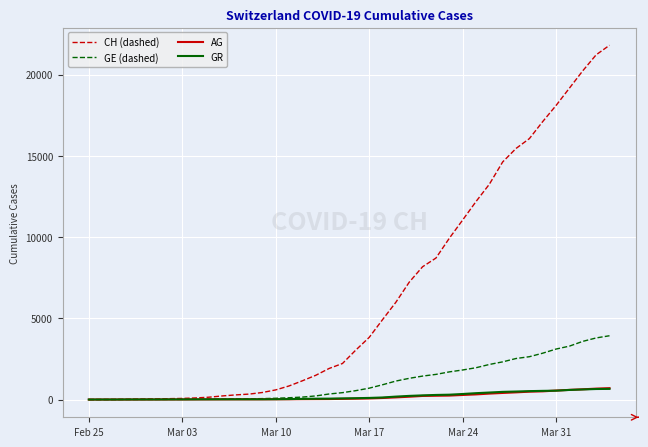

Which series has the largest total across all categories?

CH (dashed)